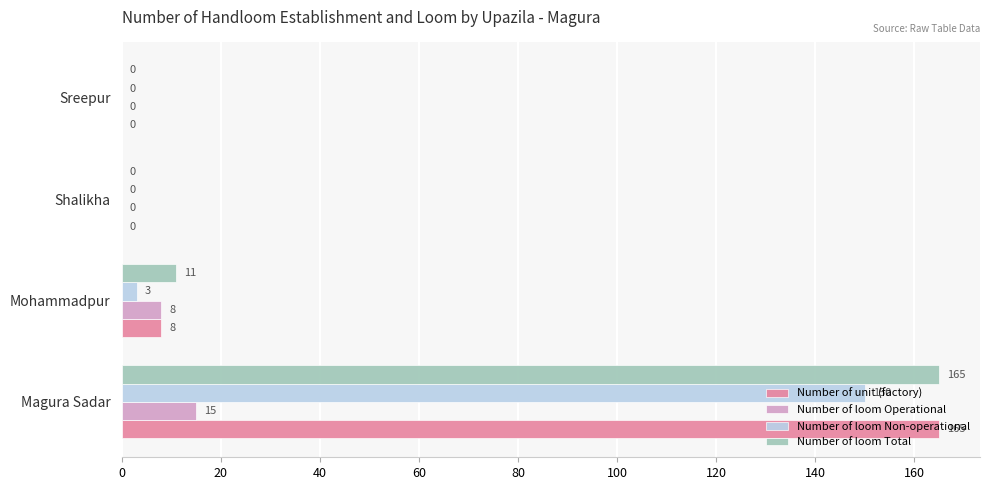

Which series has the largest total across all categories?

Number of loom Total